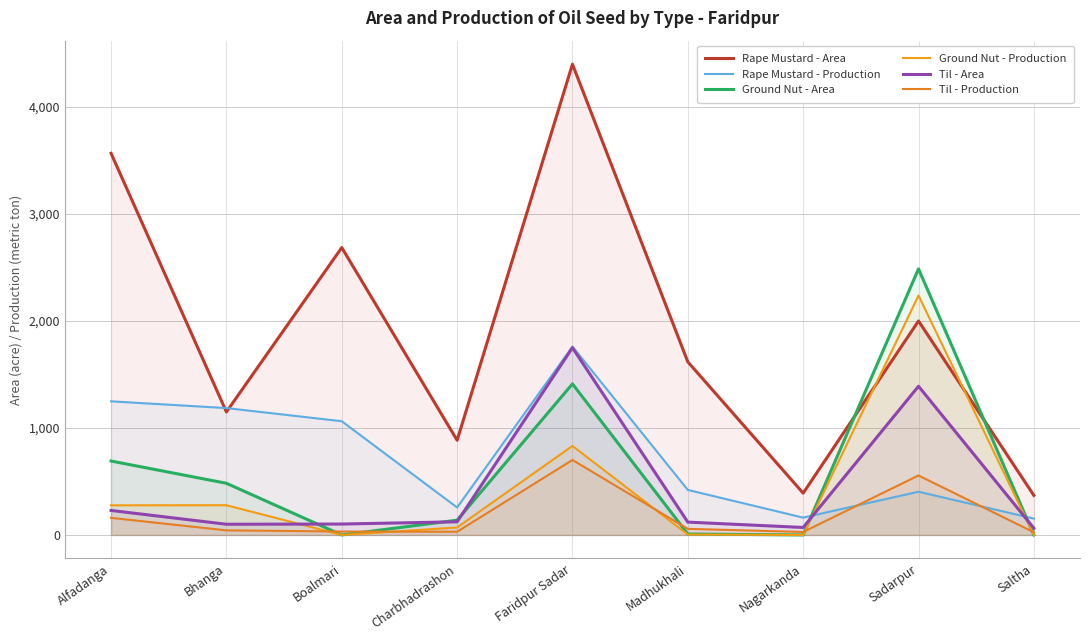

At which label is Rape Mustard - Area closest to 2385?

Boalmari